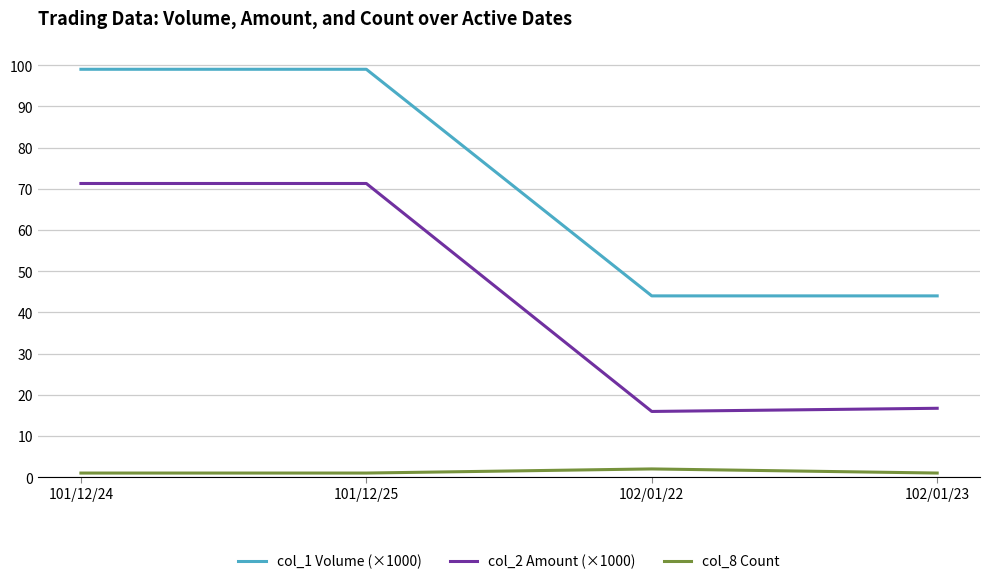

True or false: col_2 Amount (×1000) and col_8 Count cross at least once.

False